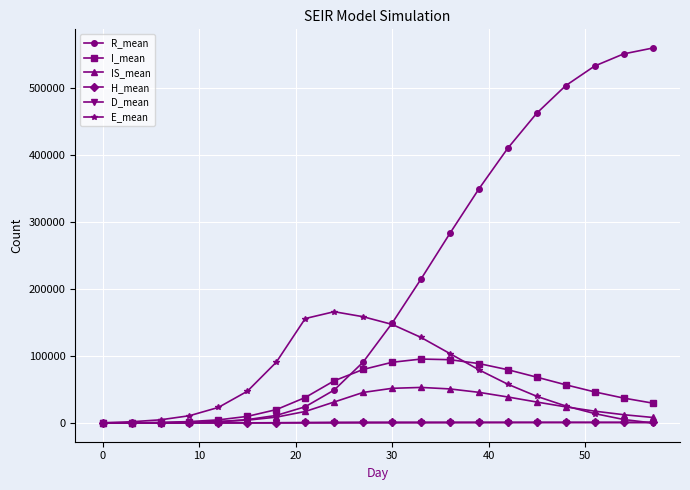

What are all the series names shown in the legend?

R_mean, I_mean, IS_mean, H_mean, D_mean, E_mean